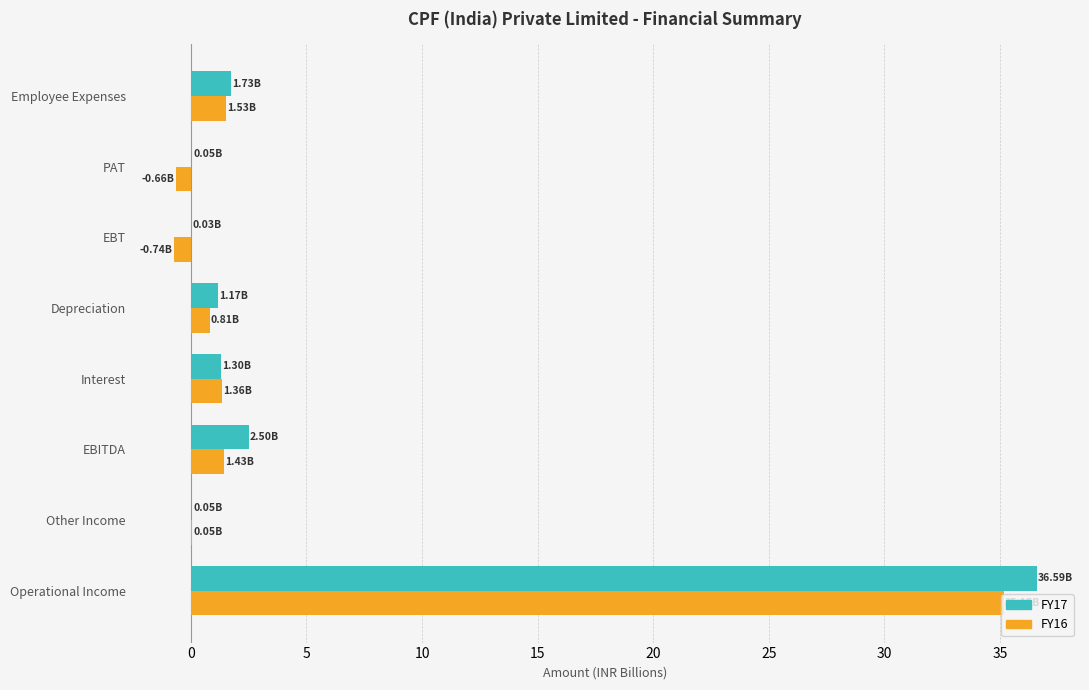

At which category is the sum across all series the highest?

Operational Income